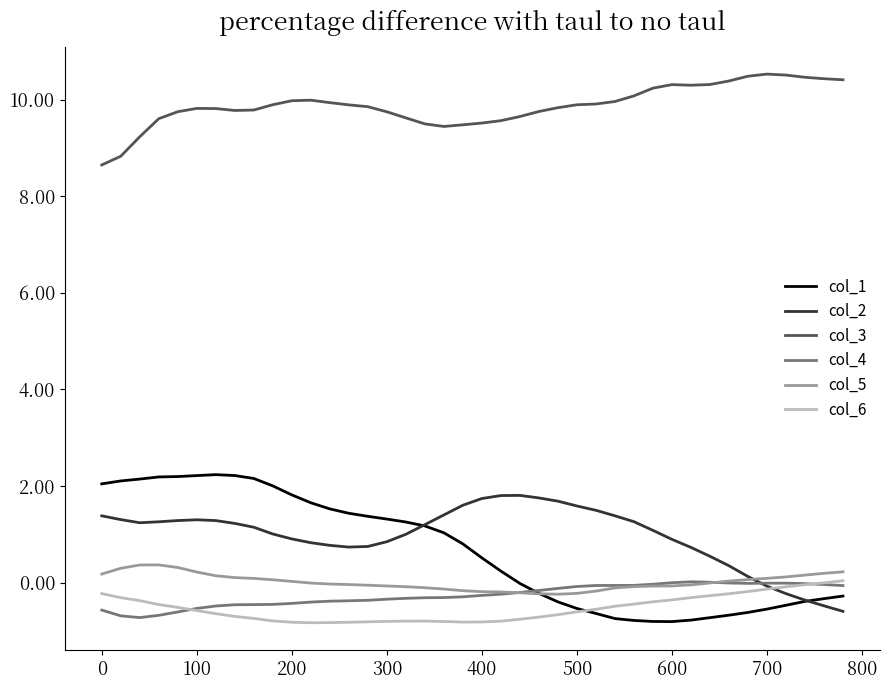

Which series has the widest spread of values?

col_1